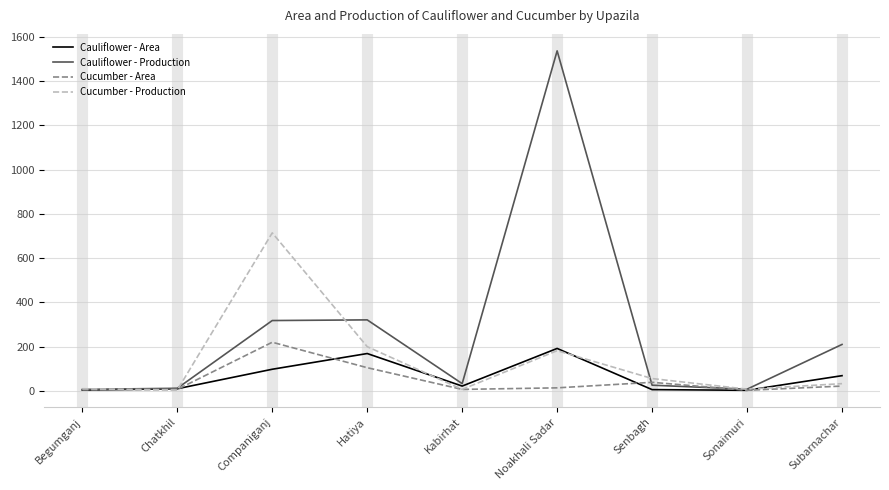

Which series has the widest spread of values?

Cauliflower - Production